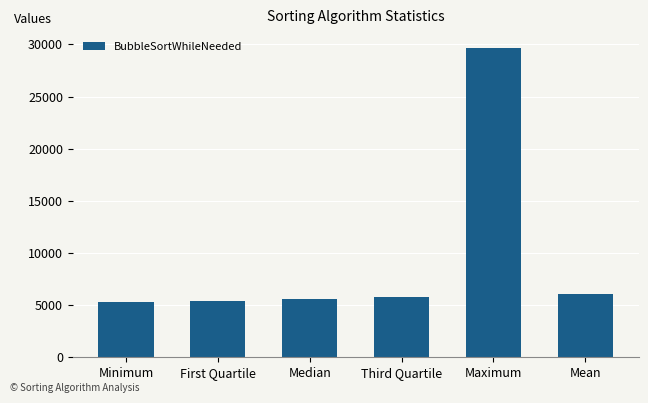

How many series are shown in this chart?

1